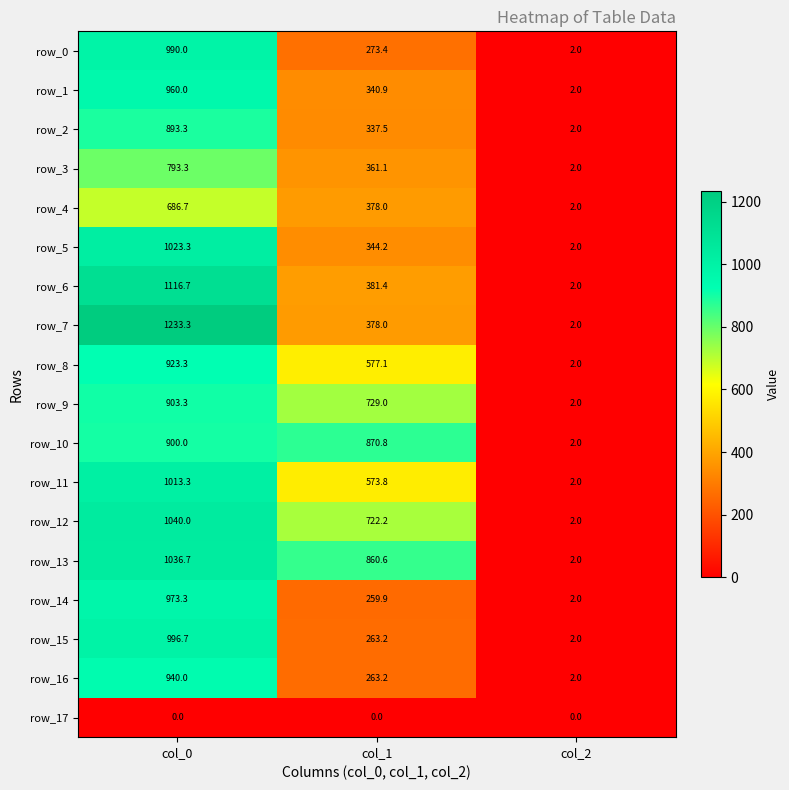

Is it true that row_13 equals 512.4 at col_1?

False